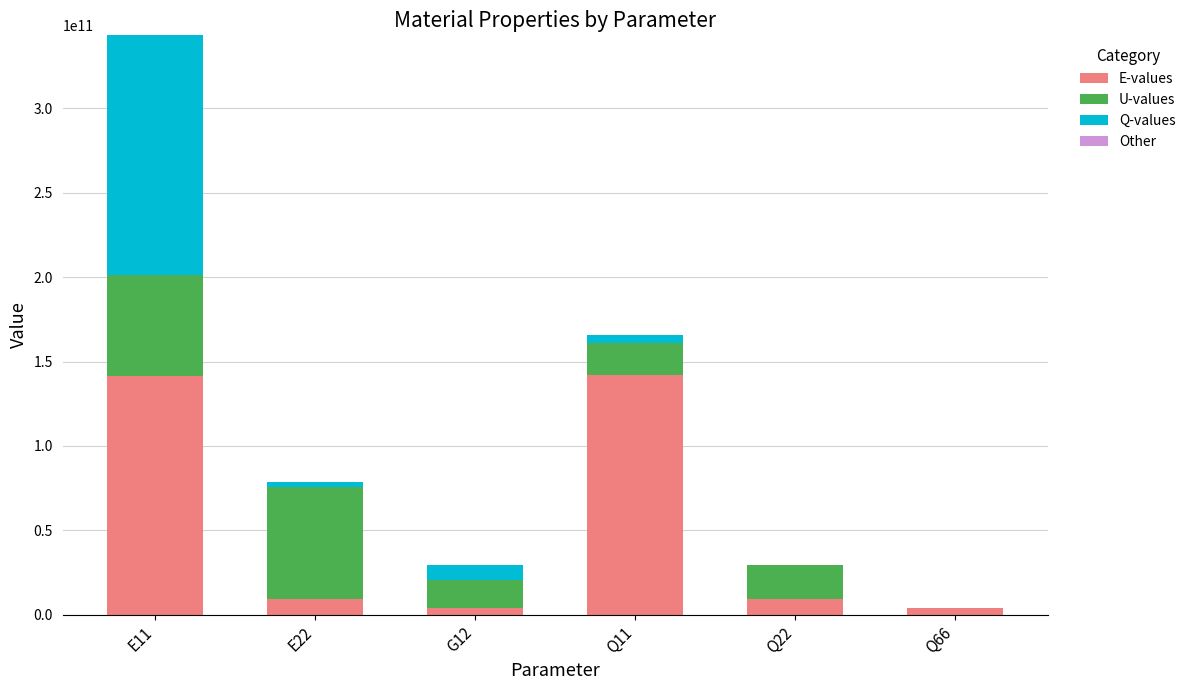

At which category is the sum across all series the highest?

E11